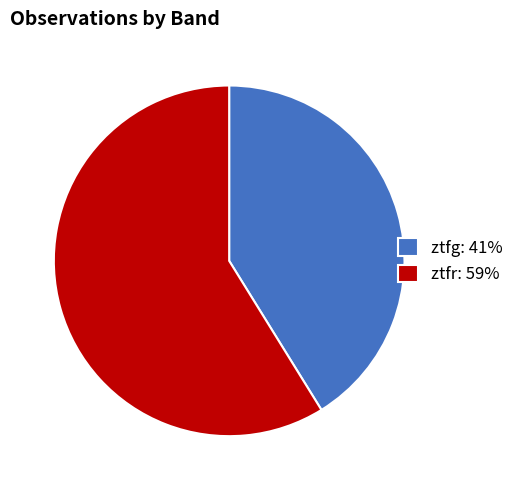

Which has a higher value, ztfr: 59% or ztfg: 41%?

ztfr: 59%